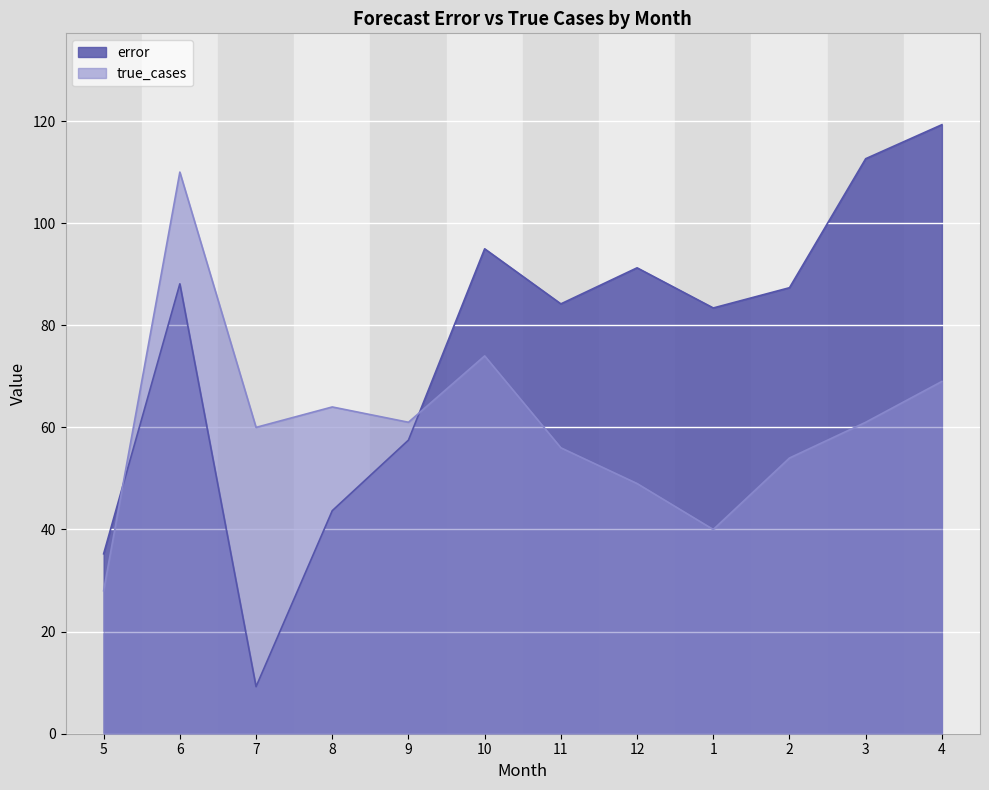

At which category does the chart reach its minimum across all series?

7